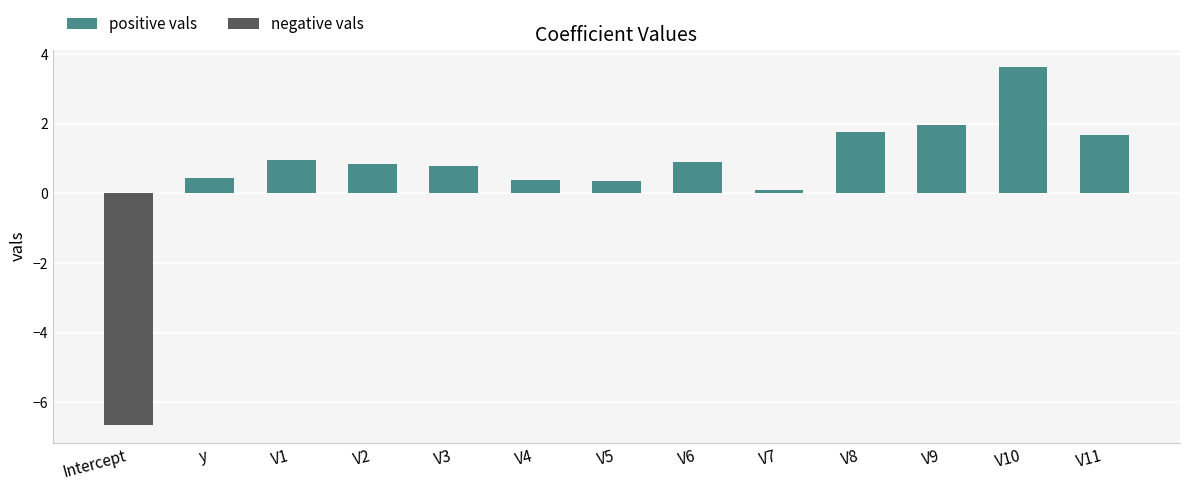

Which category has the highest value across all series?

V10